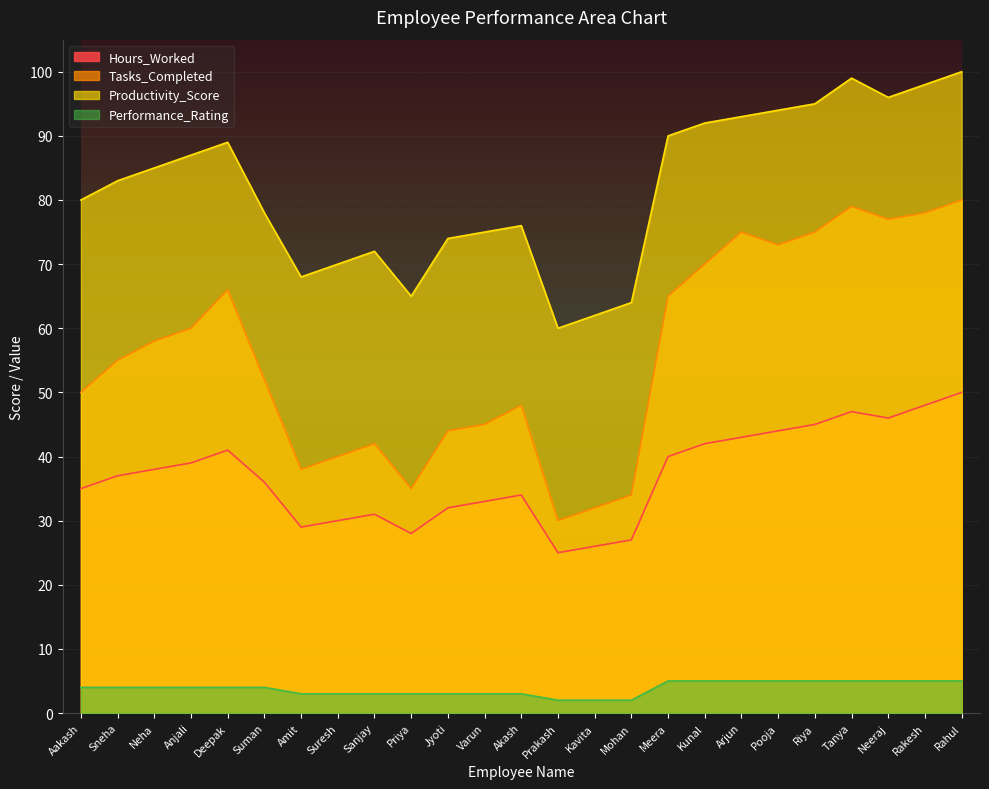

How many values in the Tasks_Completed series are below 55?

12